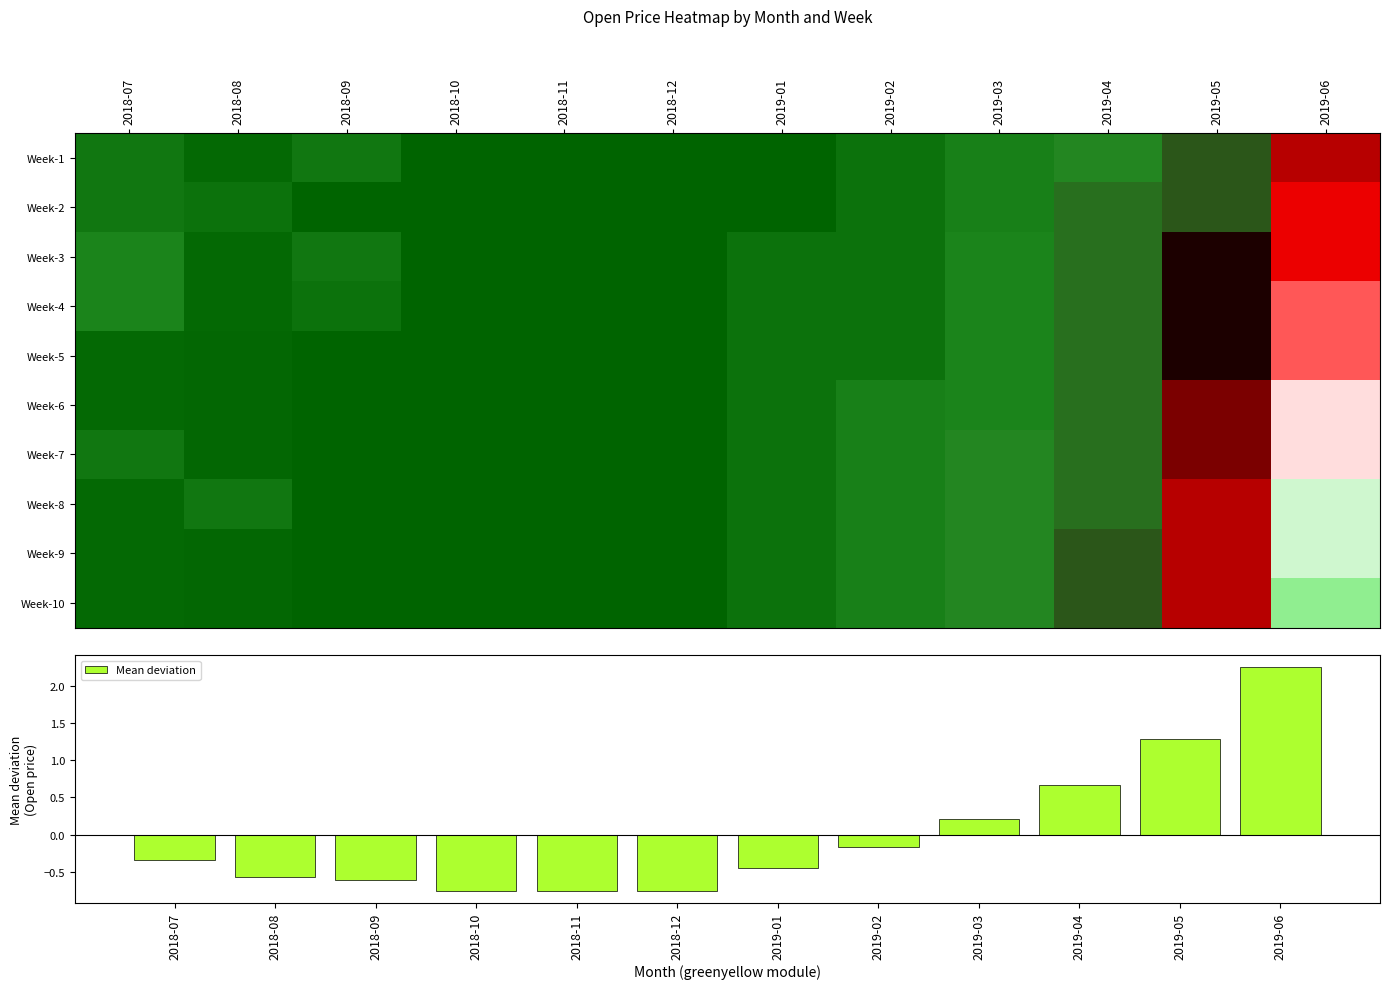

The value of Mean deviation at 2019-06 is 2.3. True or false?

True